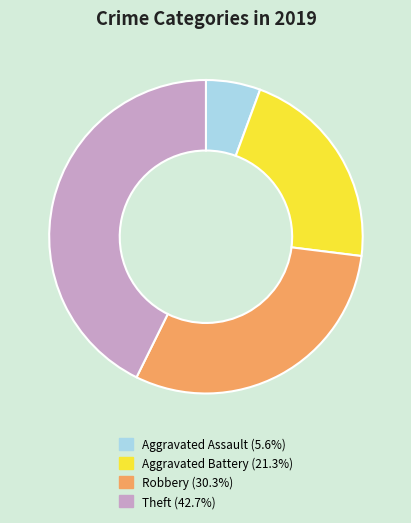

True or false: Aggravated Battery accounts for 21% of the total.

True